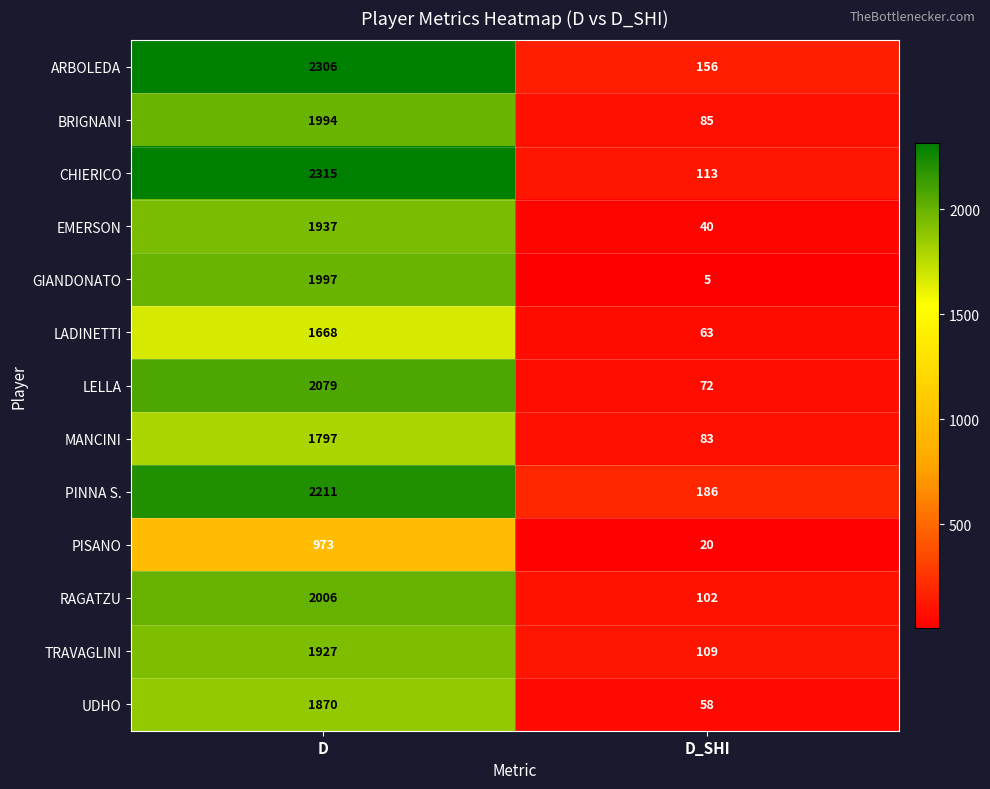

What is the total value across all series at D?

25080